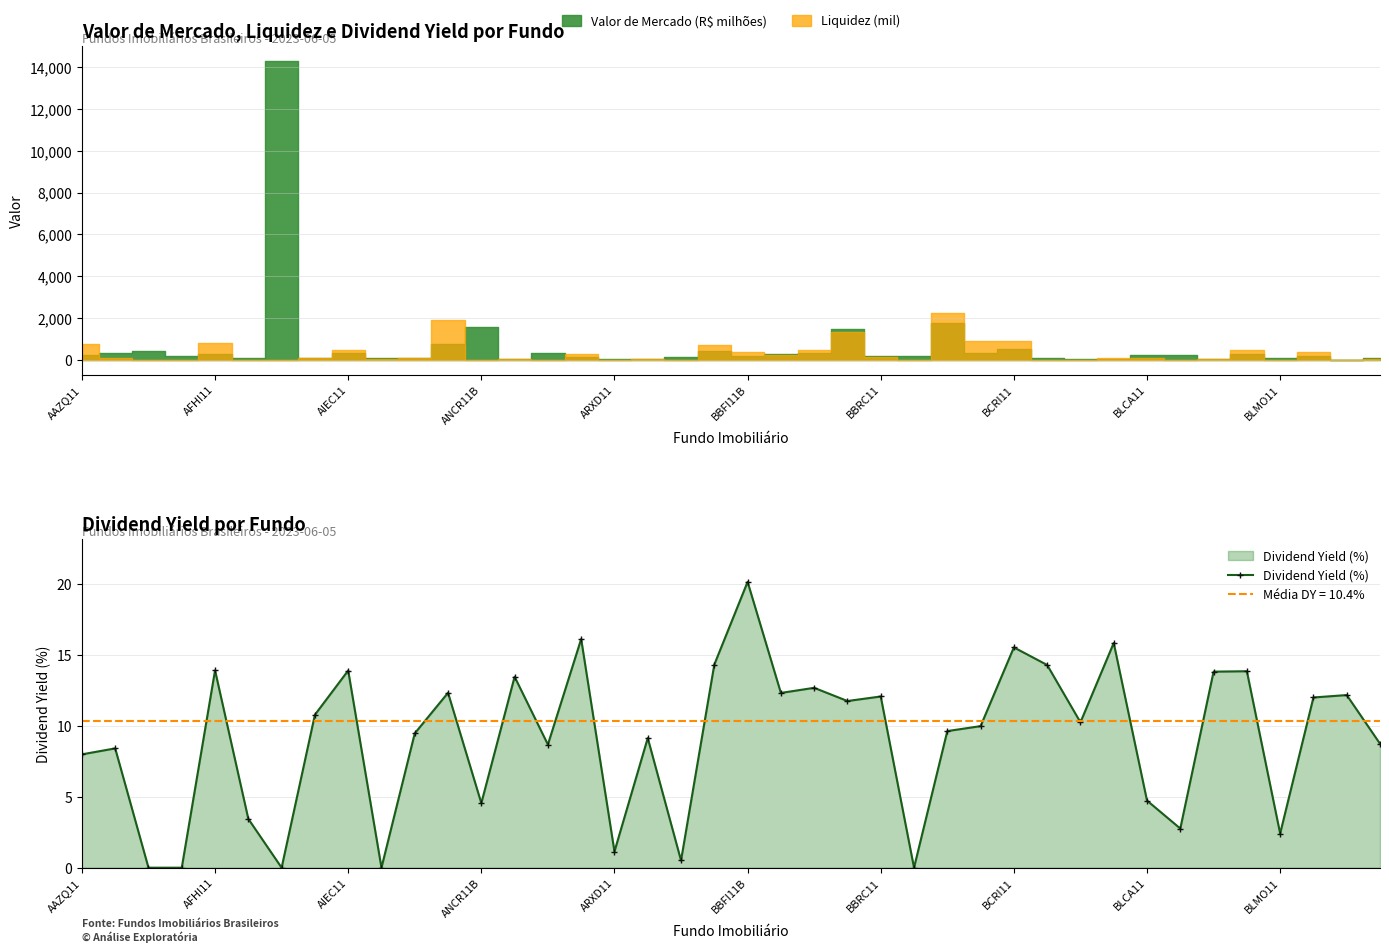

Which category has the highest value in the Dividend Yield (%) series?

BBFI11B